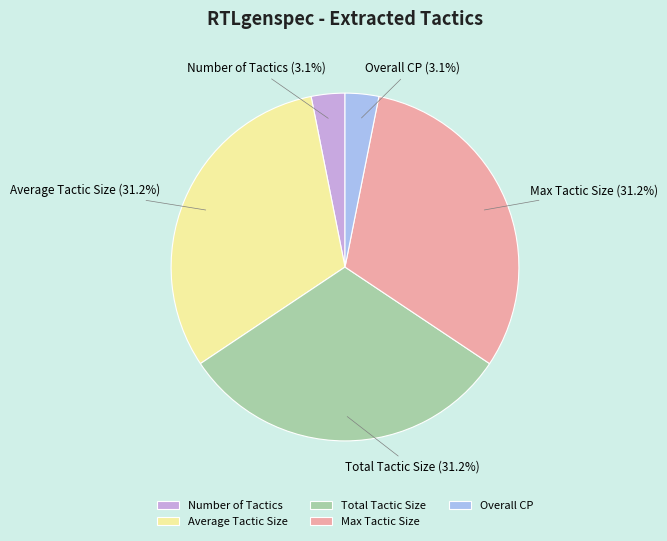

Do Max Tactic Size and Overall CP together represent more than half of the pie?

No